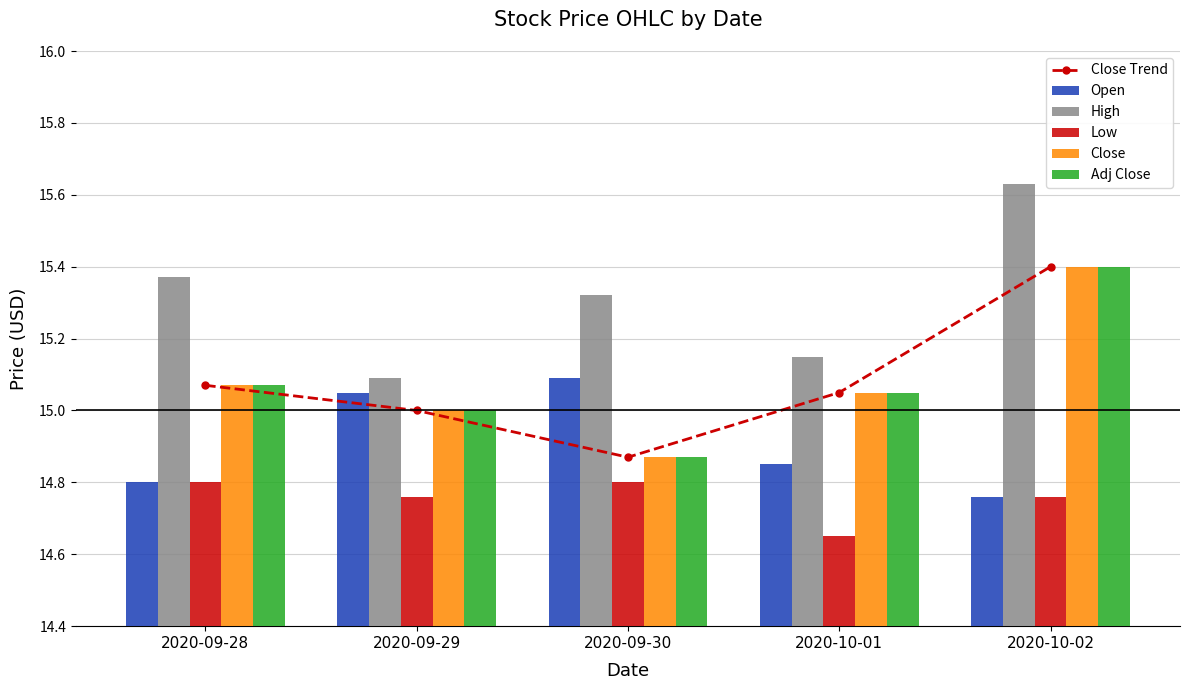

Reading left to right, transcribe all the data shown in this chart.

Close Trend: 2020-09-28=15.1	2020-09-29=15.0	2020-09-30=14.9	2020-10-01=15.1	2020-10-02=15.4
Open: 2020-09-28=14.8	2020-09-29=15.1	2020-09-30=15.1	2020-10-01=14.9	2020-10-02=14.8
High: 2020-09-28=15.4	2020-09-29=15.1	2020-09-30=15.3	2020-10-01=15.1	2020-10-02=15.6
Low: 2020-09-28=14.8	2020-09-29=14.8	2020-09-30=14.8	2020-10-01=14.6	2020-10-02=14.8
Close: 2020-09-28=15.1	2020-09-29=15.0	2020-09-30=14.9	2020-10-01=15.1	2020-10-02=15.4
Adj Close: 2020-09-28=15.1	2020-09-29=15.0	2020-09-30=14.9	2020-10-01=15.1	2020-10-02=15.4